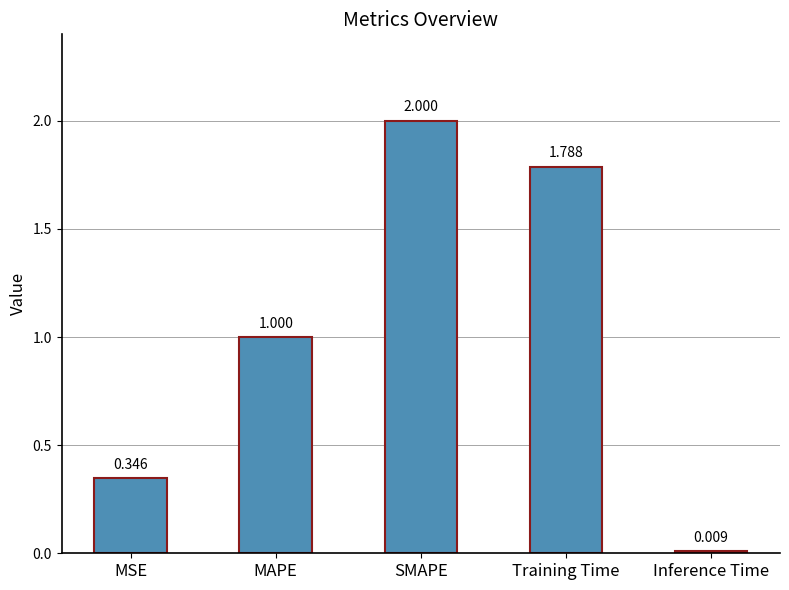

At which label is the value closest to 1?

MAPE